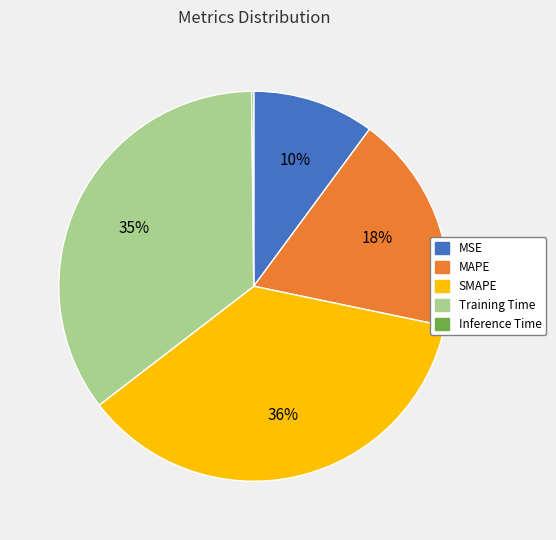

Does any single category account for the majority?

No